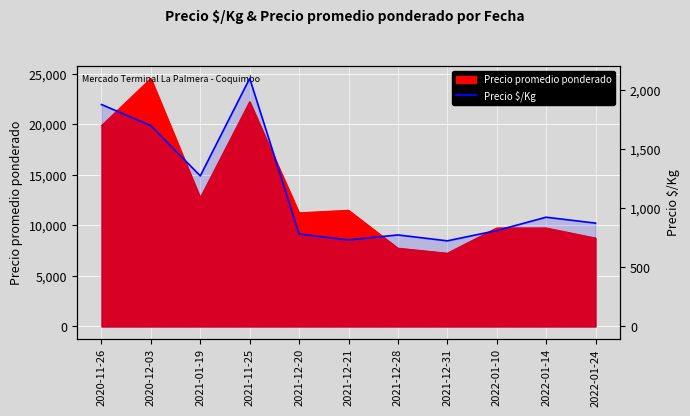

Between 2021-12-31 and 2021-01-19, which is larger?

2021-01-19